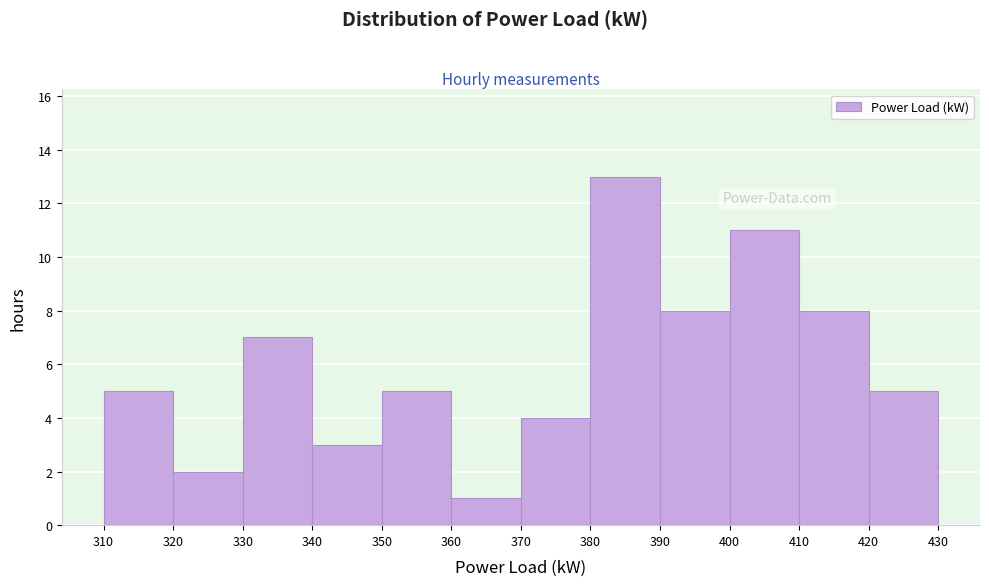

Which range on the x-axis has the tallest bar?

380 to 390